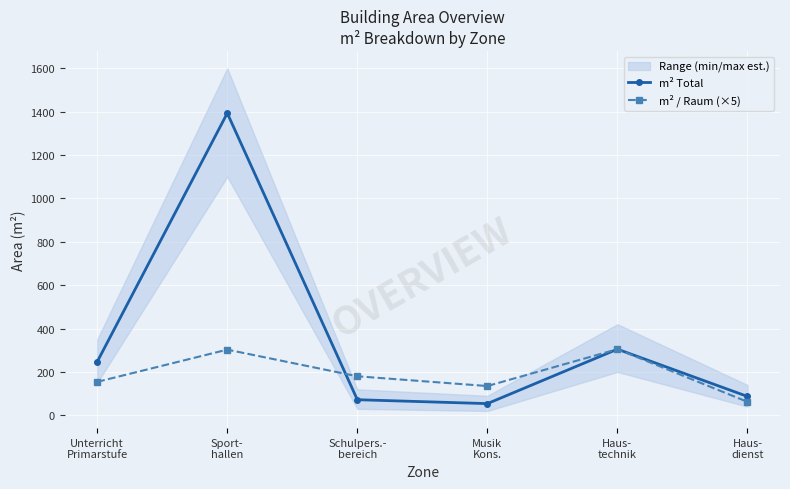

Where is the first local minimum for m² Total?

Musik
Kons.